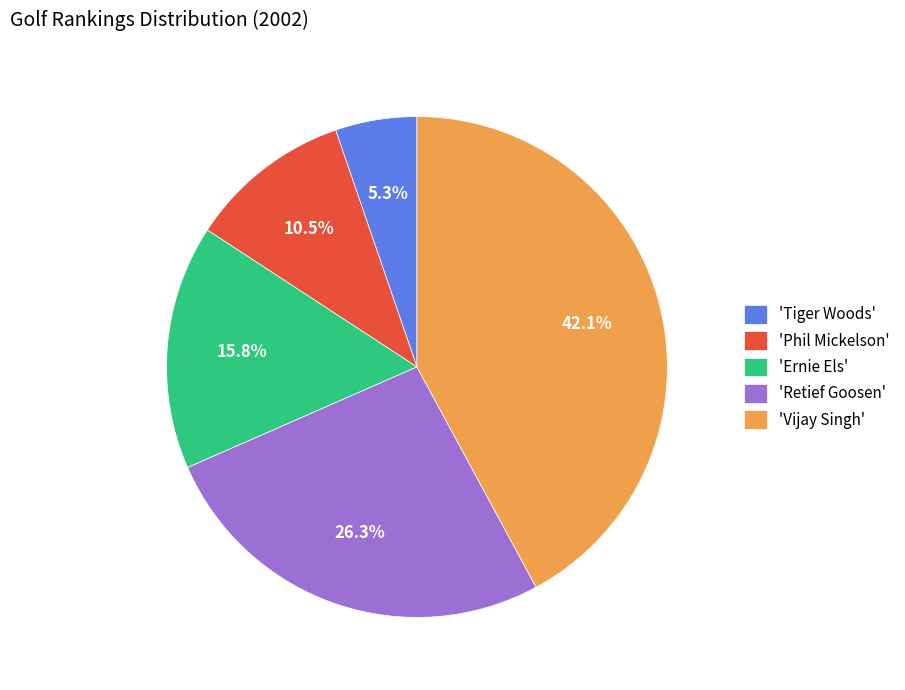

Is there any slice that represents more than half of the pie?

No